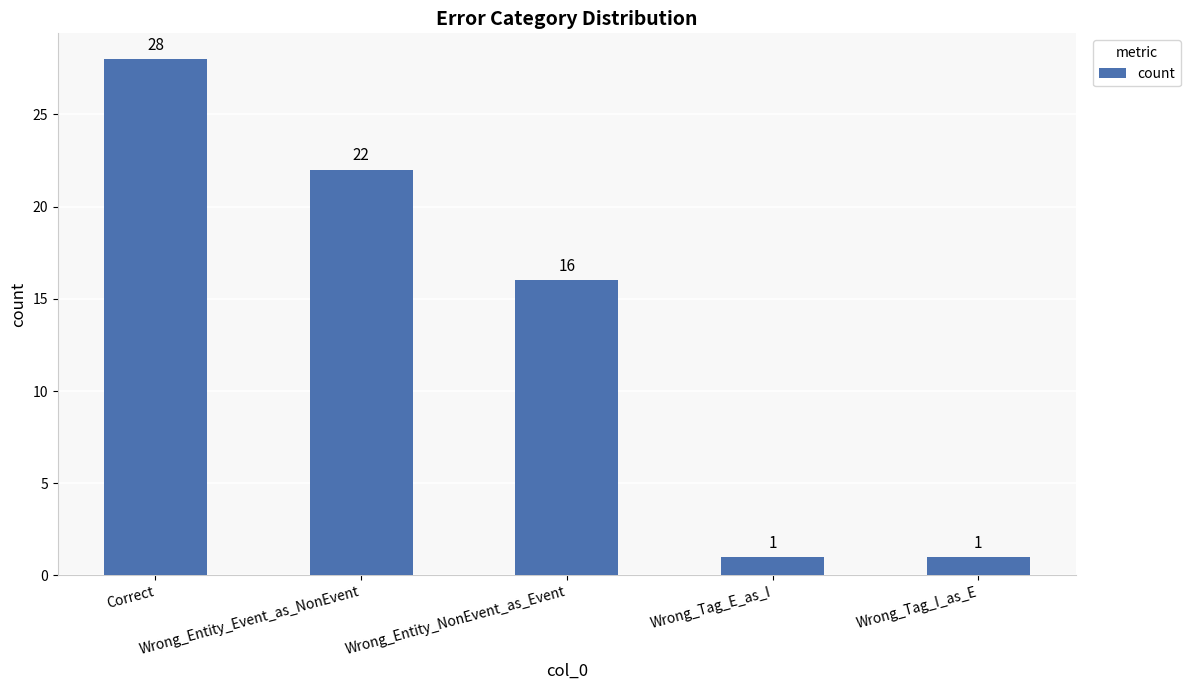

What is the difference between the maximum and minimum values?

27